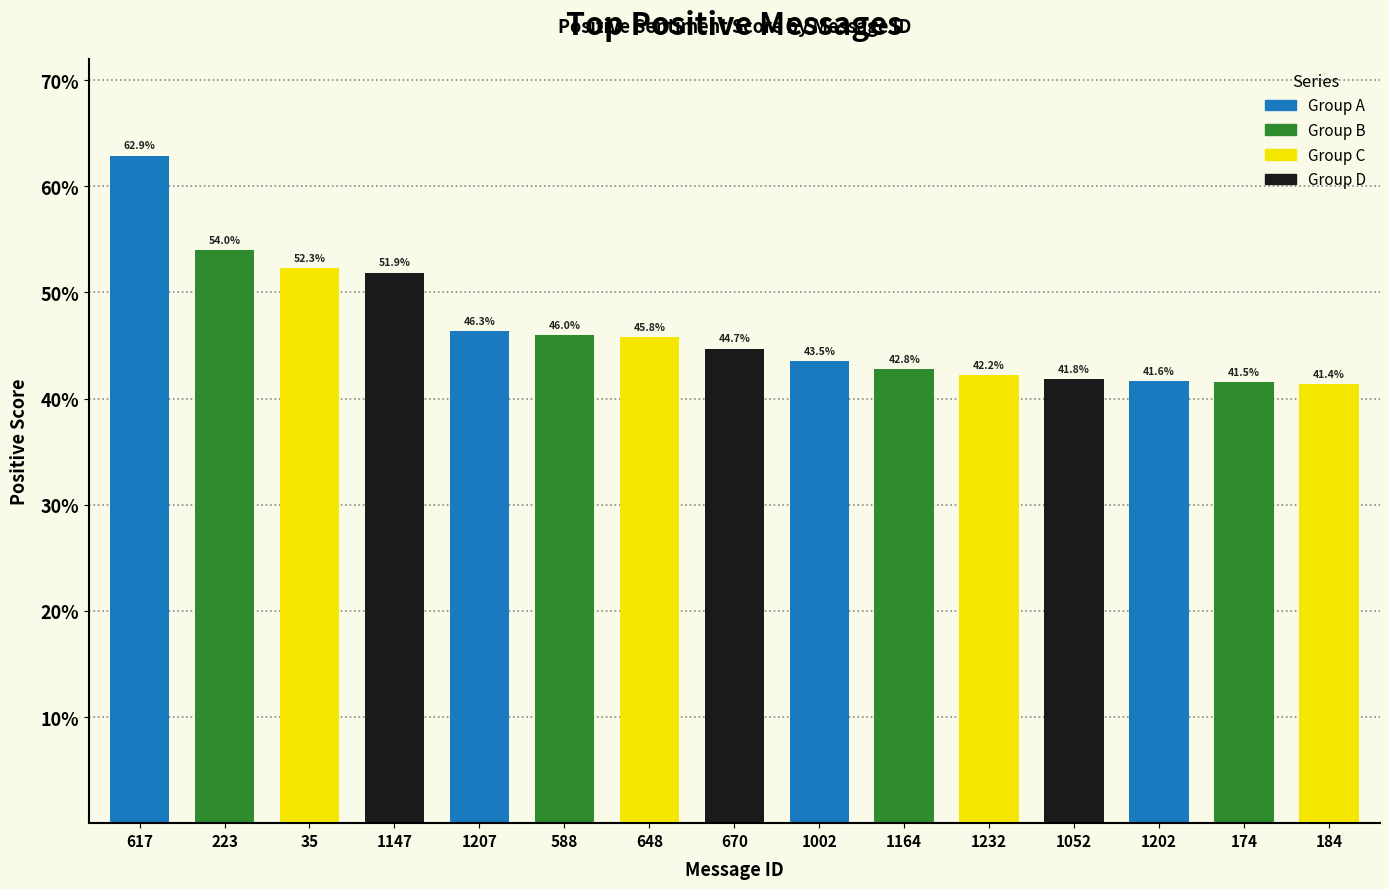

Is it true that the value at 1202 is 0.4?

True